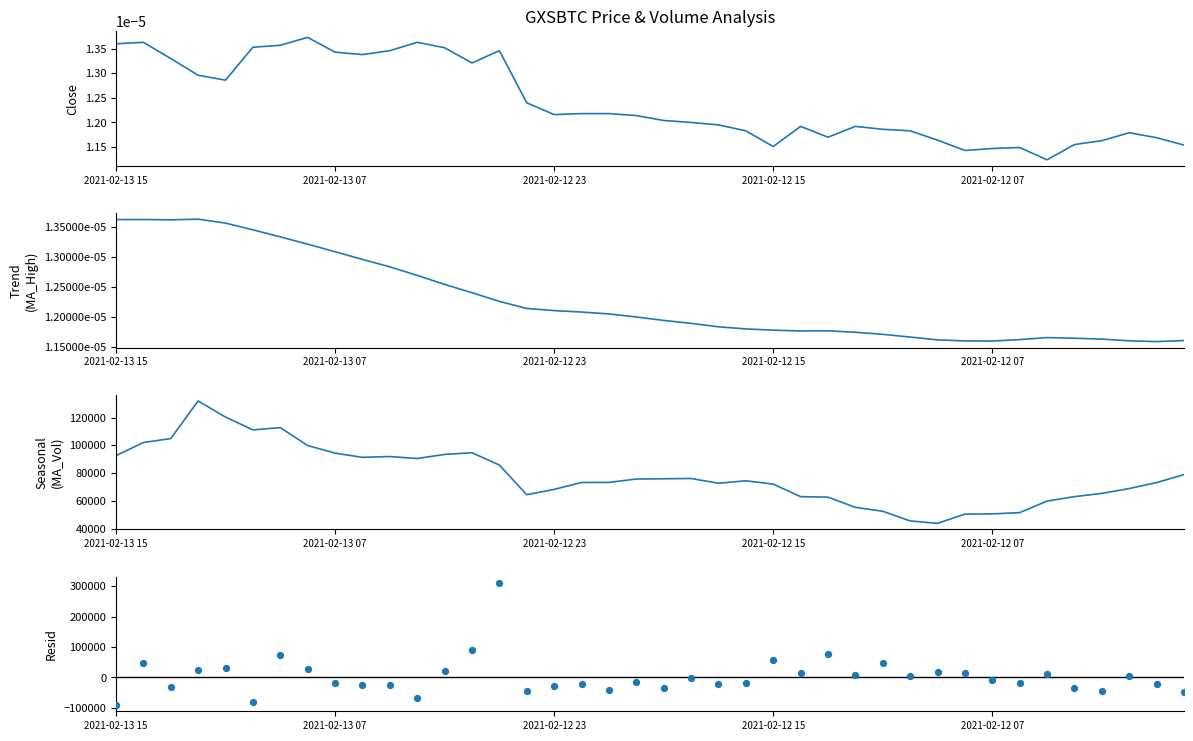

Which series has the largest total across all categories?

MA_Volume